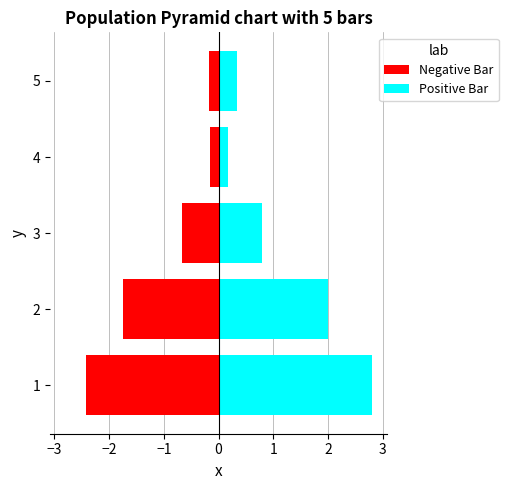

Reading left to right, transcribe all the data shown in this chart.

Negative Bar: -2.4	-1.8	-0.7	-0.1	-0.2
Positive Bar: 2.8	2.0	0.8	0.2	0.3